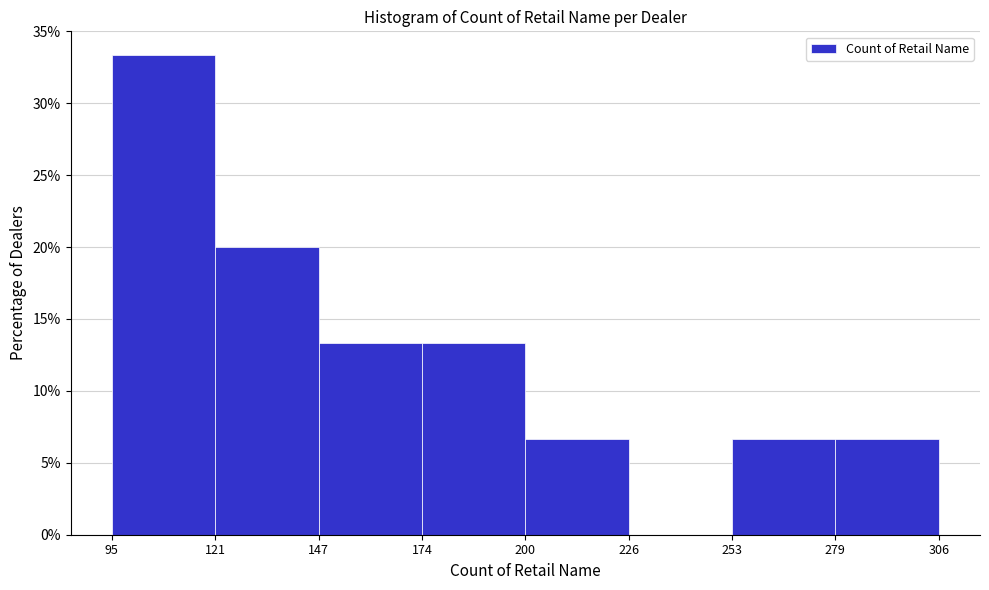

Reading left to right, list every bar in this chart as the range it spans on the x-axis followed by its height. The values are not printed on the chart, so give them approximately, as read against the axis.

95 to 121: 33.5
121 to 147: 20.0
147 to 174: 13.5
174 to 200: 13.5
200 to 226: 6.5
226 to 253: 0
253 to 279: 6.5
279 to 306: 6.5